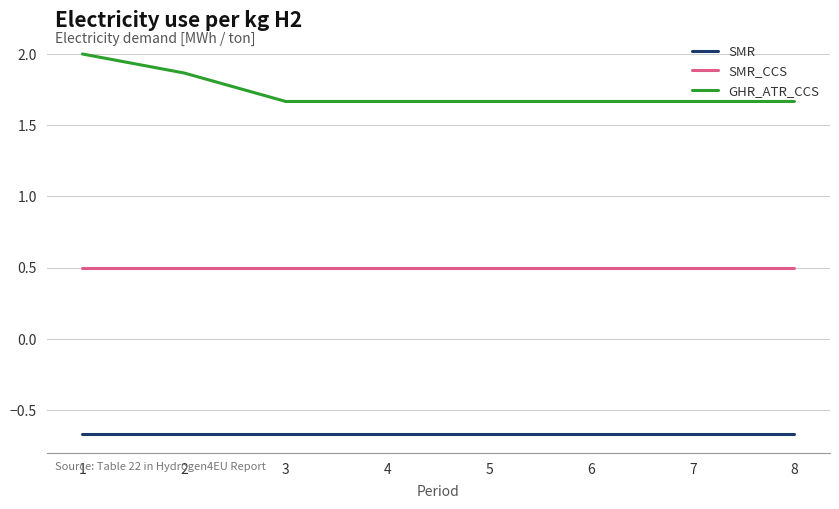

What is the maximum value for GHR_ATR_CCS?

2.0